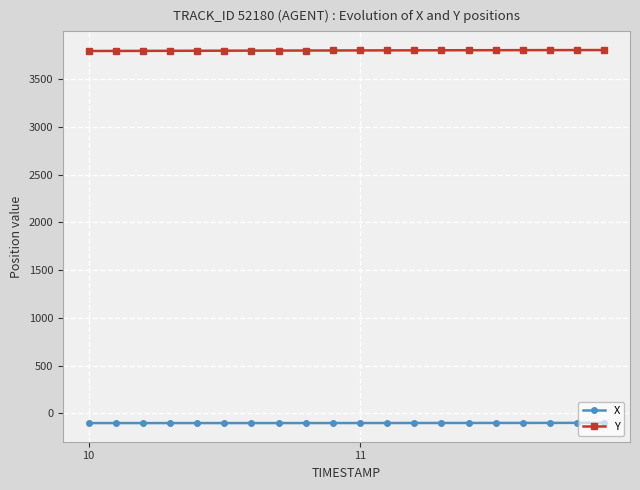

What is the value of the Y point at the 19th from the left?

3802.3